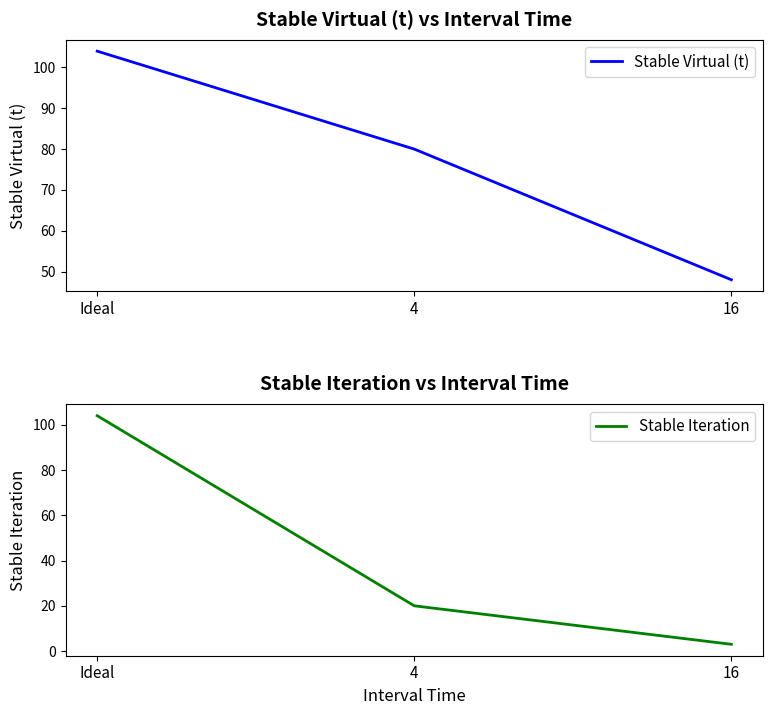

At which category is the sum across all series the highest?

Ideal